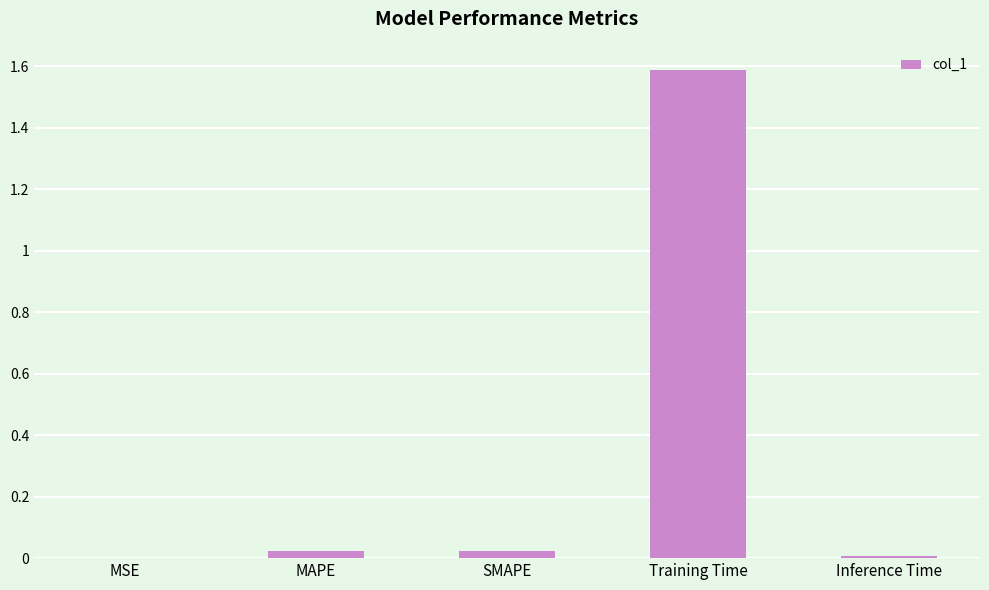

What is the greatest value displayed?

1.6